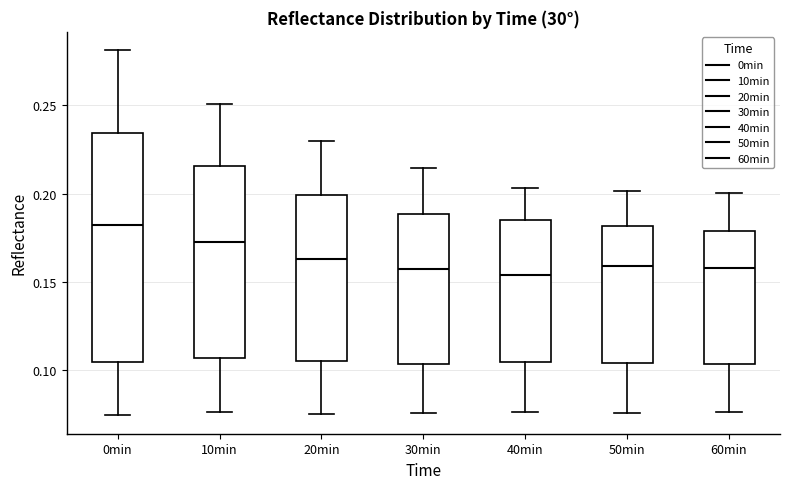

Comparing the boxes themselves (not the whiskers), which one is the tallest?

0min